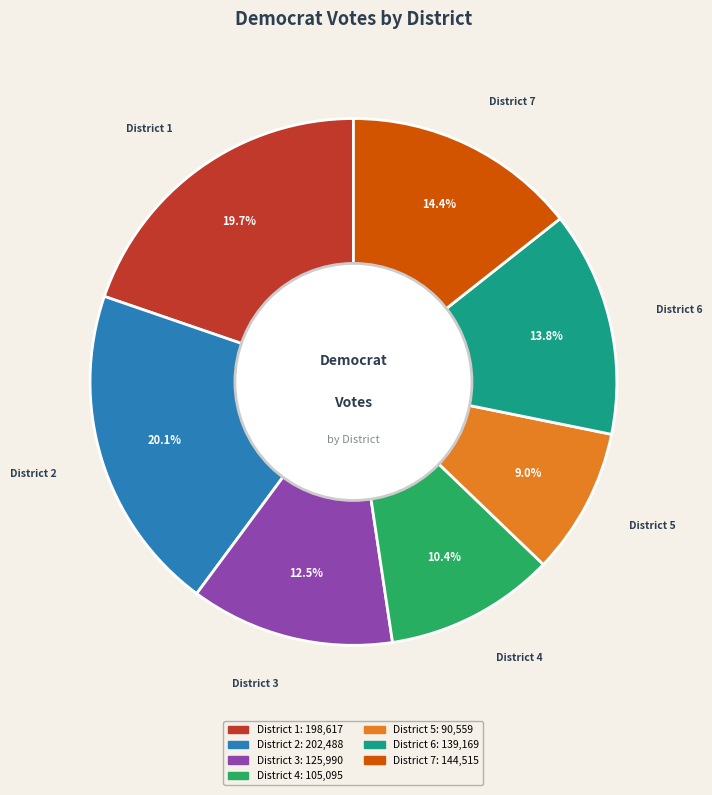

How many slices are in this pie chart?

7